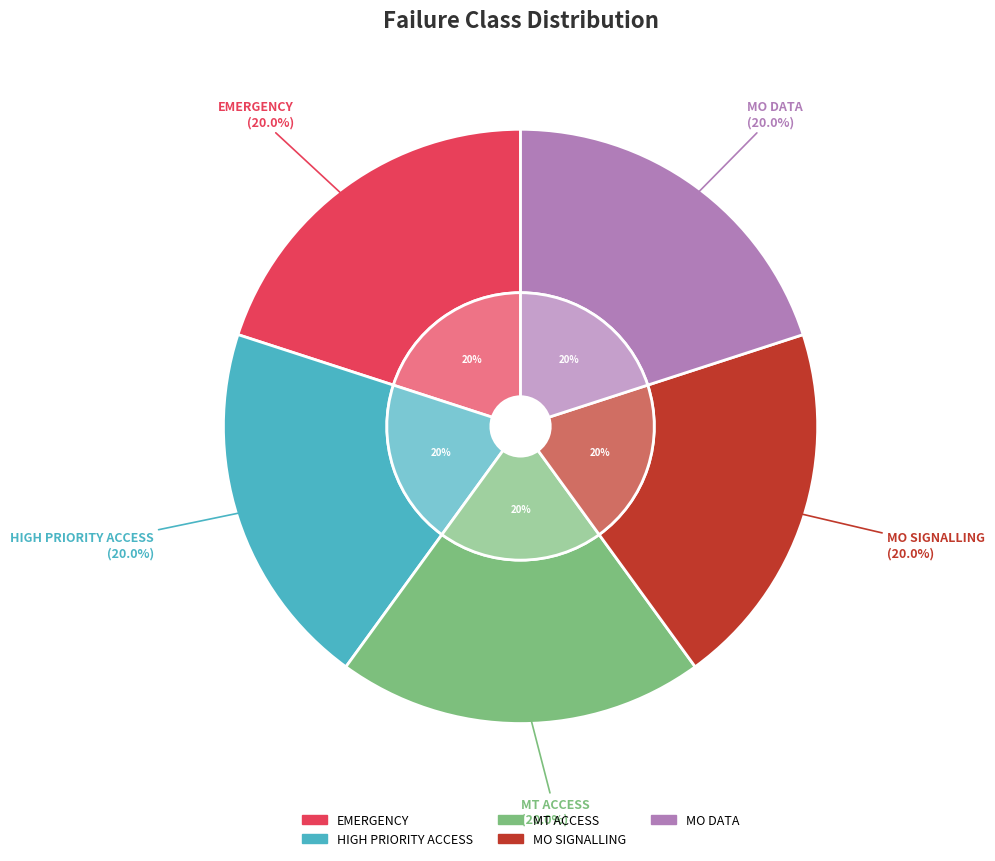

Is there any slice that represents more than half of the pie?

No